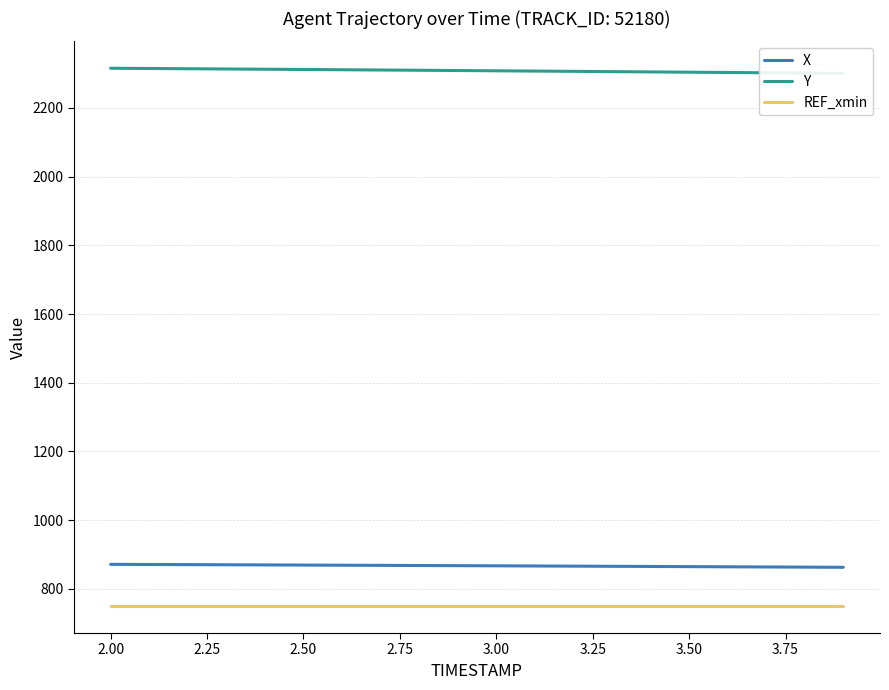

True or false: REF_xmin and X cross at least once.

False